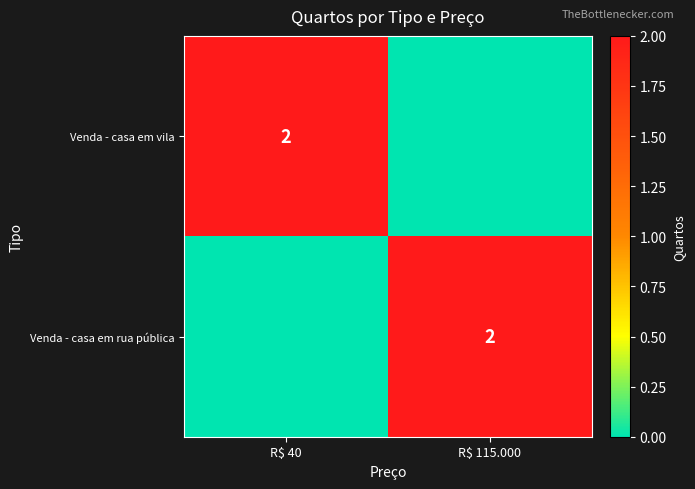

The value of Venda - casa em rua pública at R$ 115.000 is 2. True or false?

True